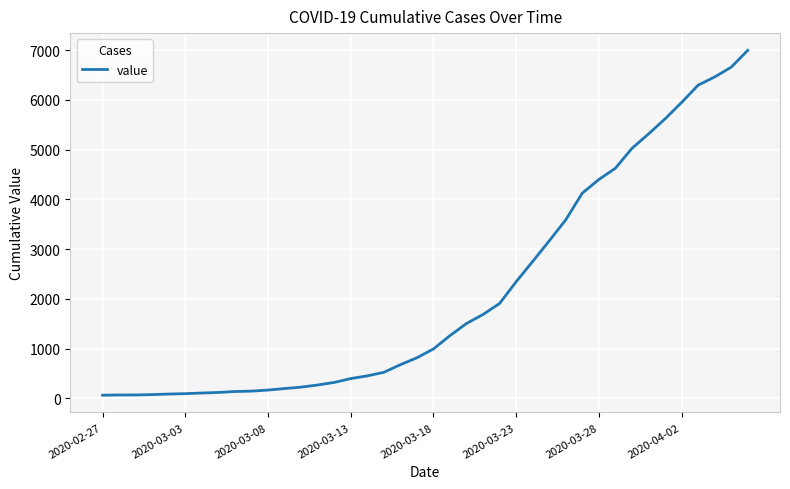

What is the maximum value shown in the chart?

6995